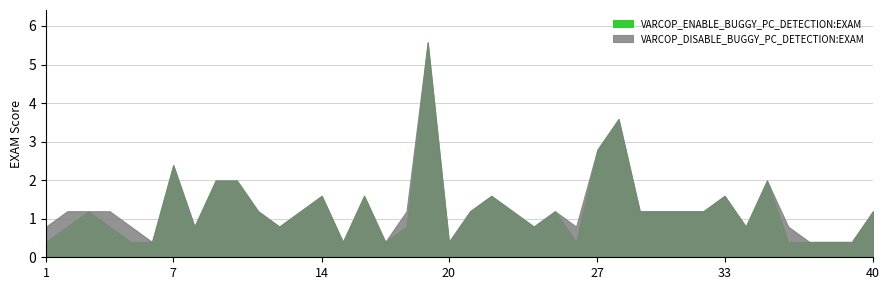

Does the chart have visible grid lines?

Yes